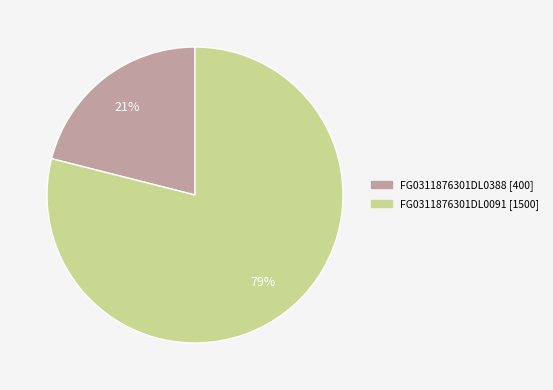

The FG0311876301DL0388 slice represents 21% of the pie. True or false?

True